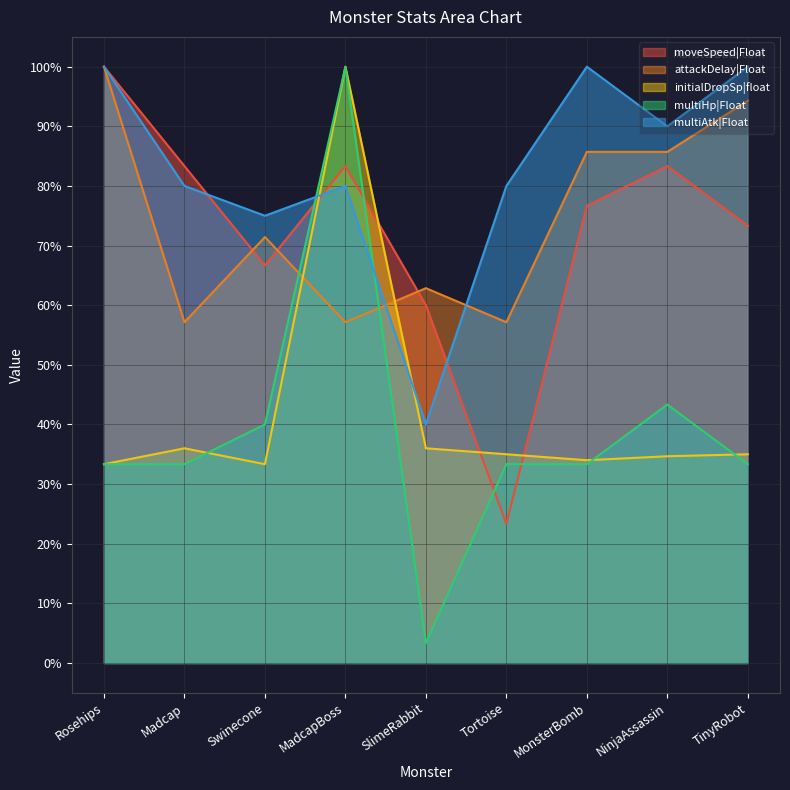

What is the highest value of the moveSpeed|Float series?

100.0